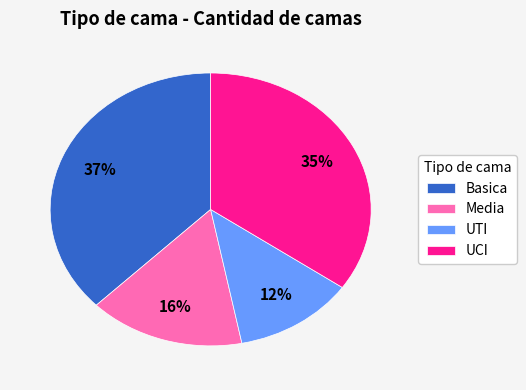

Count the number of slices in the pie.

4